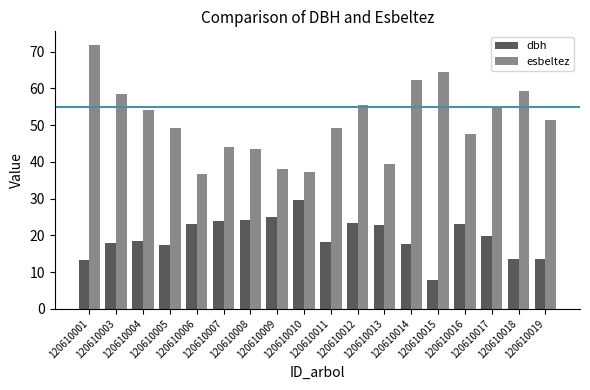

Which series has the largest range (max minus min)?

esbeltez